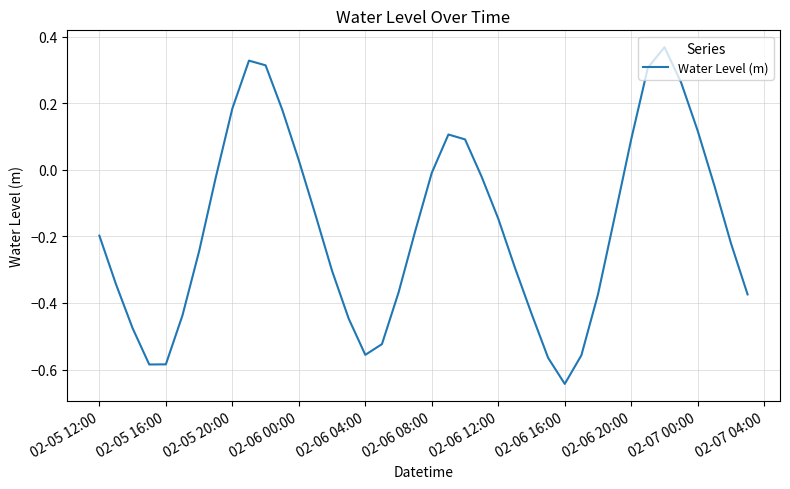

The chart shows a value of 0.1 at 02-06 20:00. True or false?

True